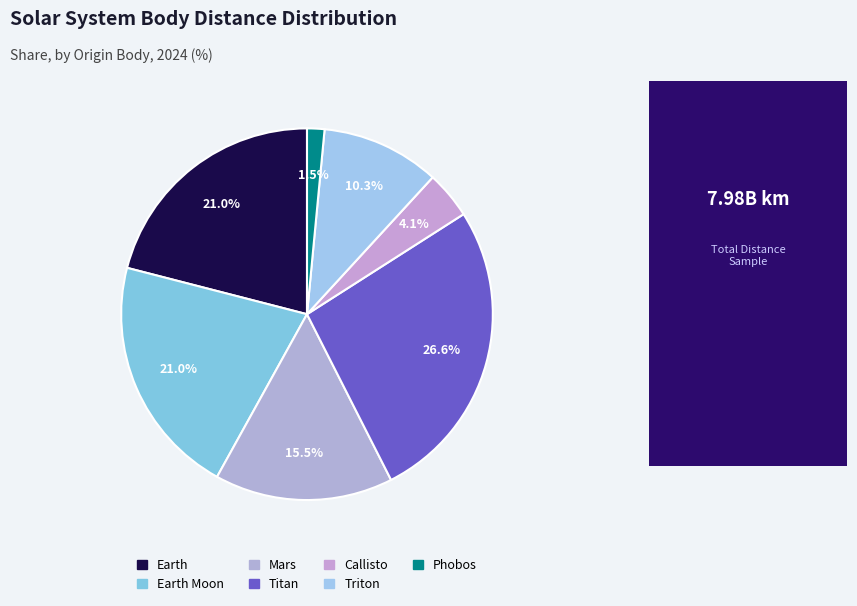

What percentage do Titan and Triton together represent?

36.9%